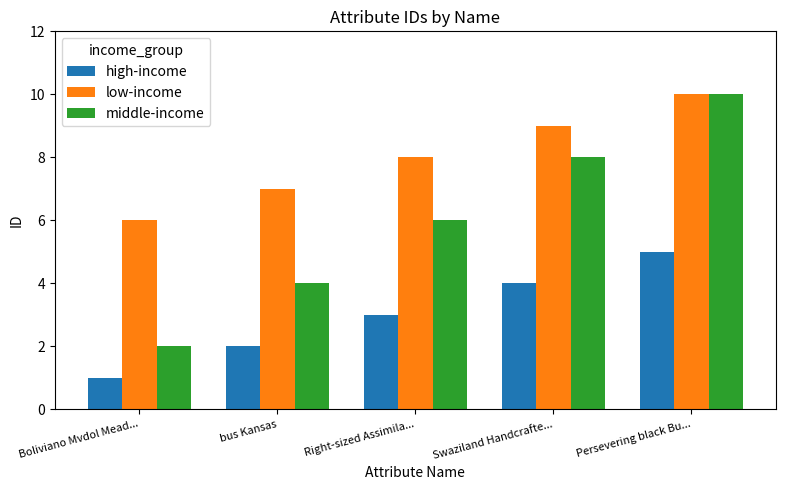

What is the label of the 3rd bar from the left?

Right-sized Assimila...